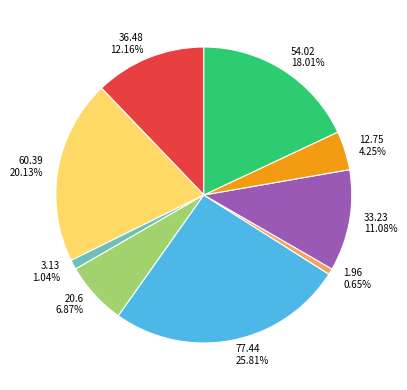

Is there a majority slice in this chart?

No